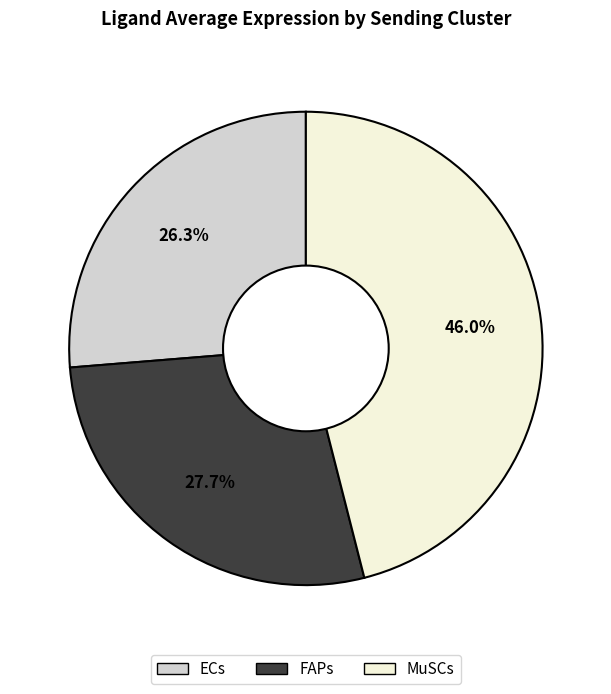

To the nearest percent, what is the combined percentage of ECs and FAPs?

54%